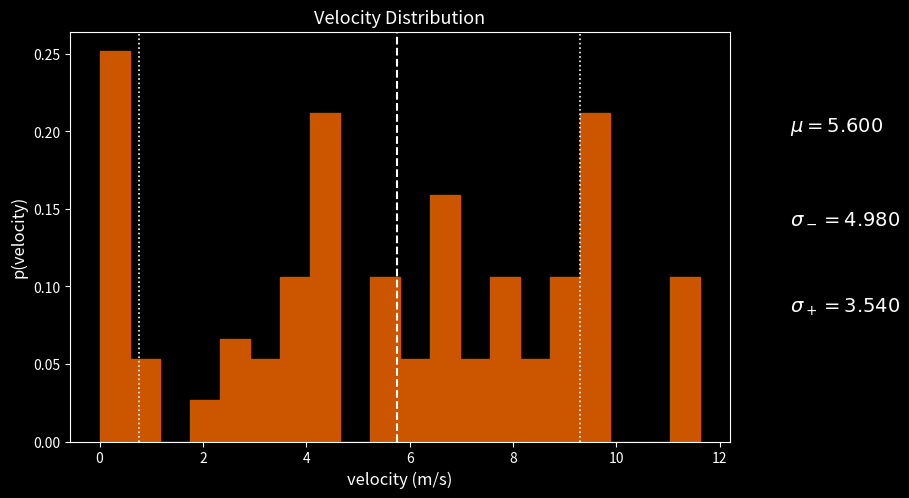

Around what value on the x-axis is the tallest bar? Give the approximate position of its centre, as read against the axis.

0.2